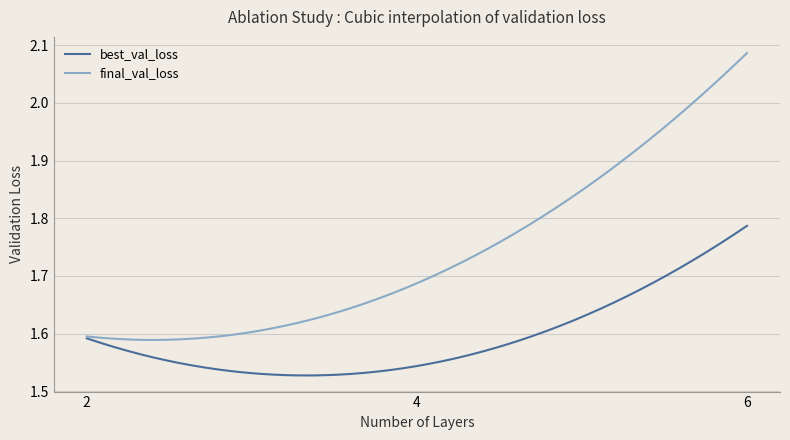

Rank the series by their maximum value, from highest to lowest.

final_val_loss, best_val_loss